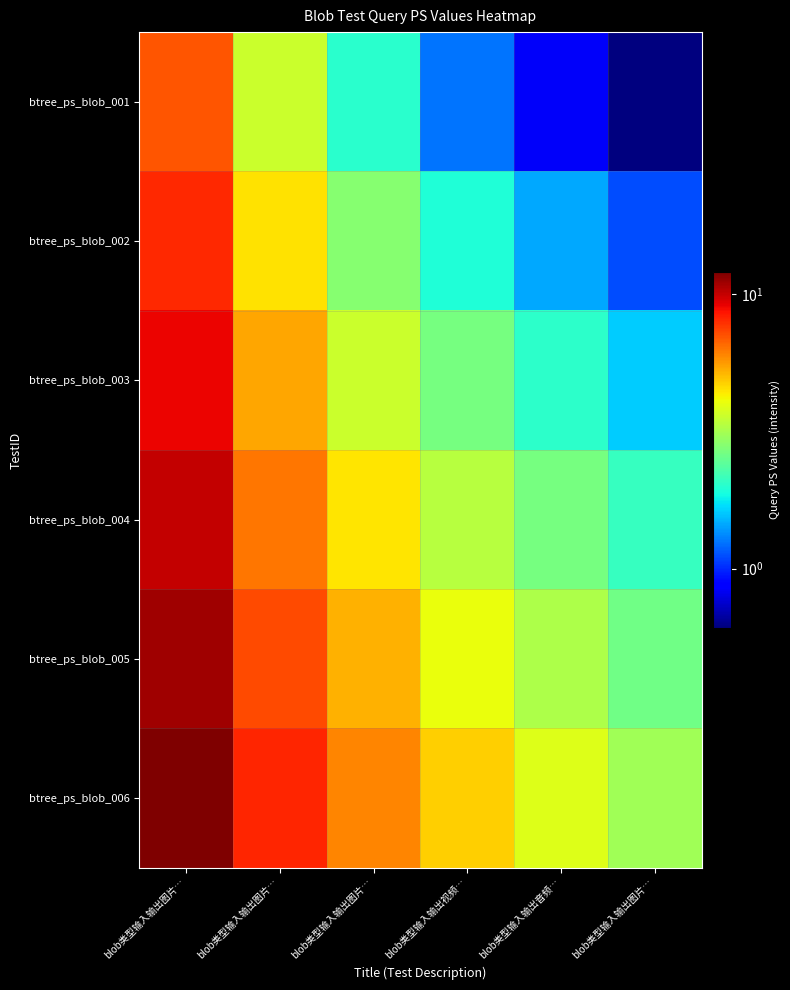

Count the number of data series in this chart.

6